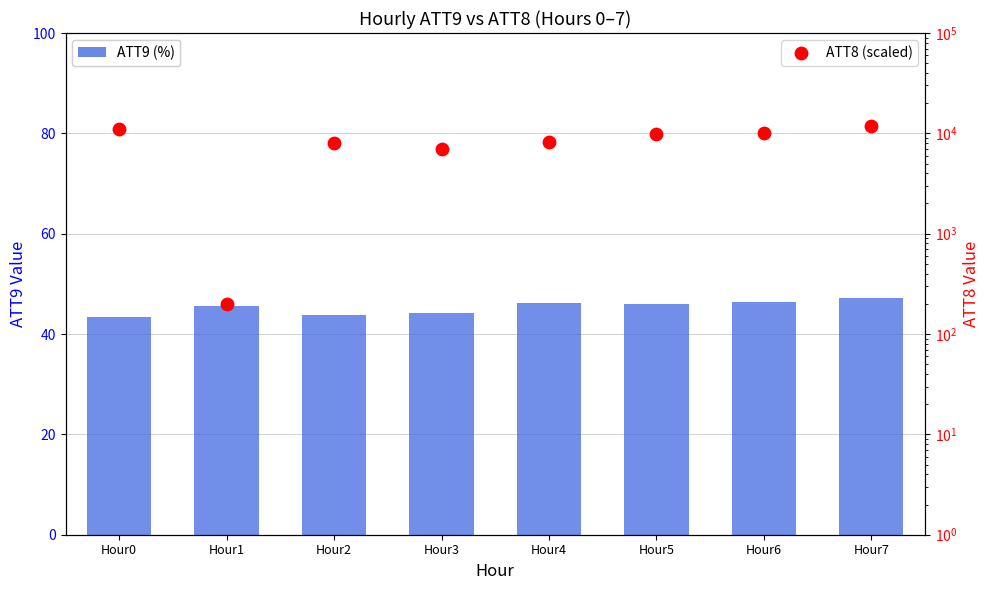

Which series contains the lowest Y value?

ATT9 (%)